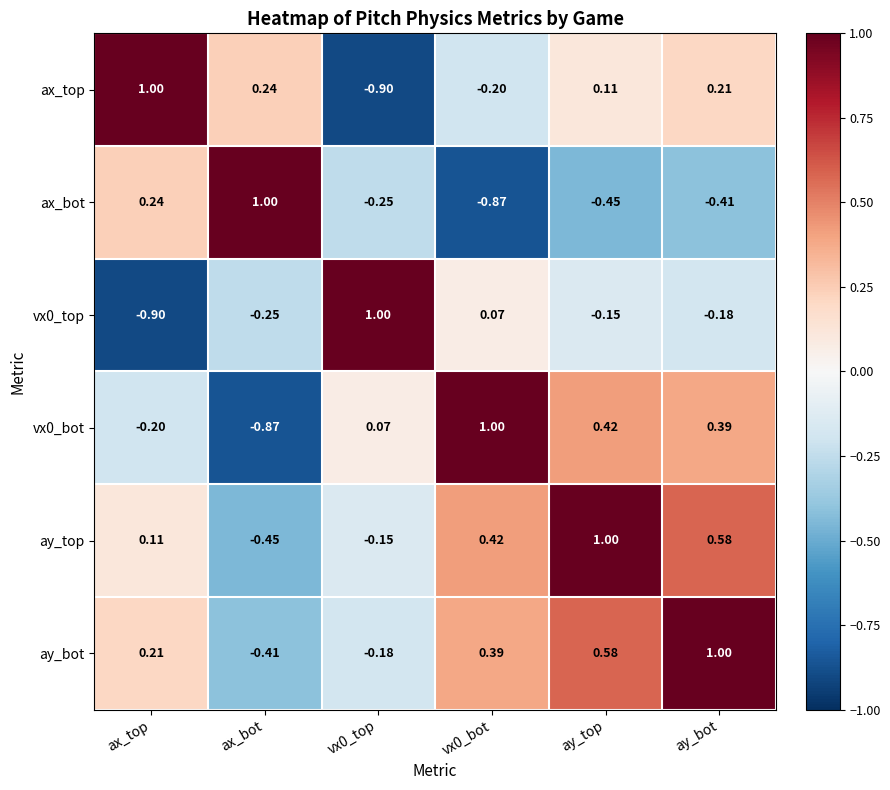

At vx0_top, list the series in order from smallest to largest.

ax_top, ax_bot, ay_bot, ay_top, vx0_bot, vx0_top